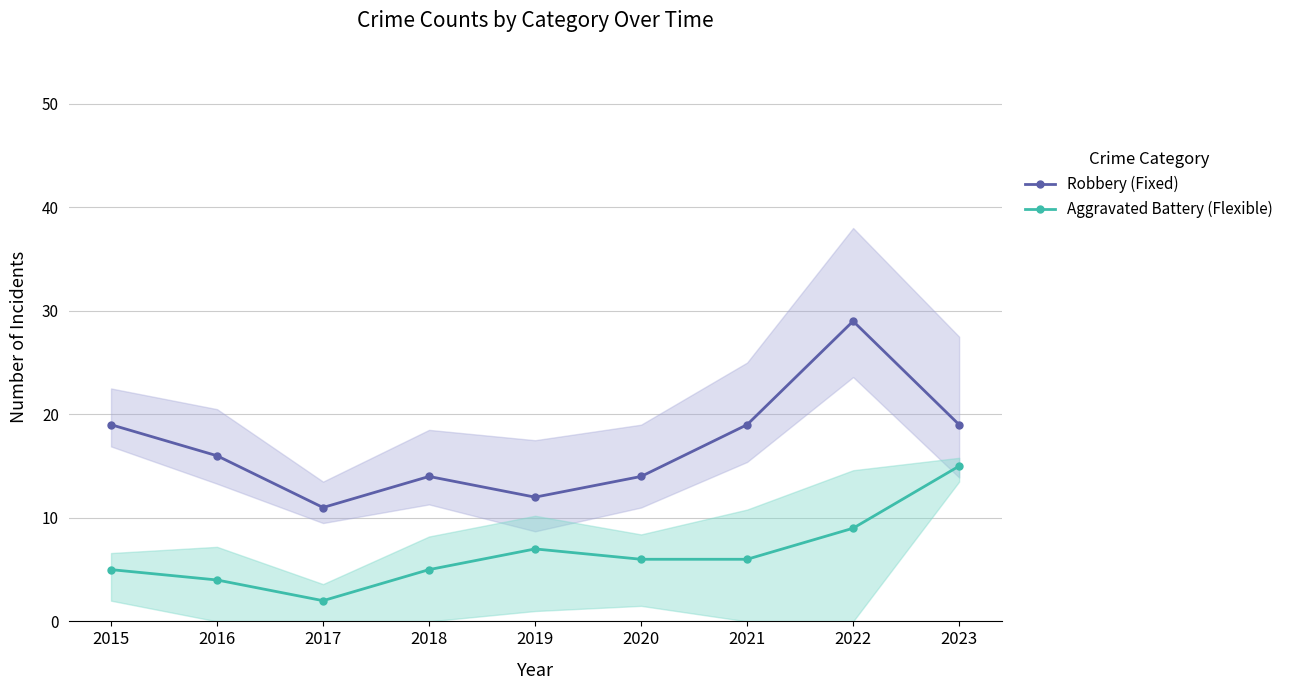

Reading right to left, what are all the values shown in this chart?

Robbery (Fixed): 19	29	19	14	12	14	11	16	19
Aggravated Battery (Flexible): 15	9	6	6	7	5	2	4	5